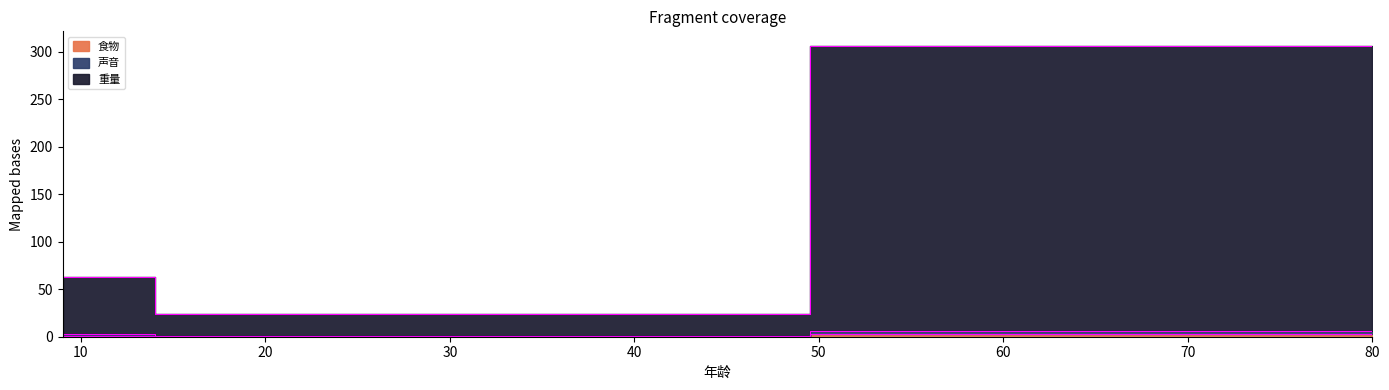

Reading right to left, list all the values displayed in this chart.

食物: 80=3	19=0	9=1
声音: 80=6	19=1	9=3
重量: 80=306	19=24	9=63